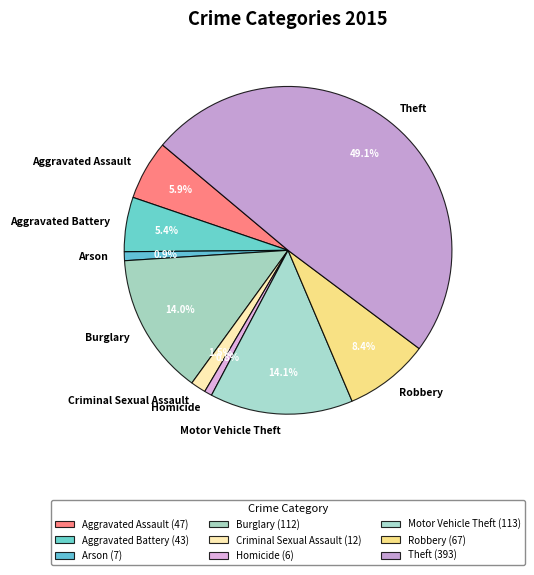

Which slice is the largest?

Theft